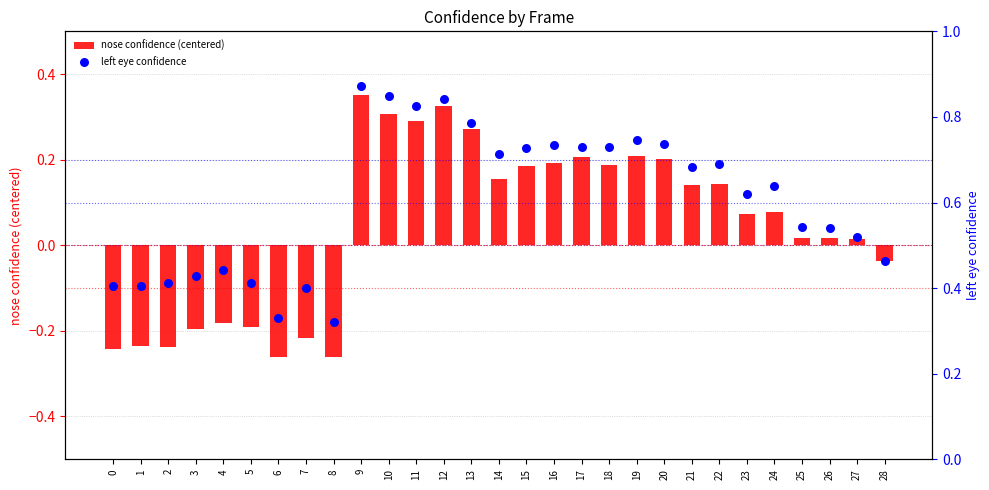

What is the total value across all series at 5?

0.2